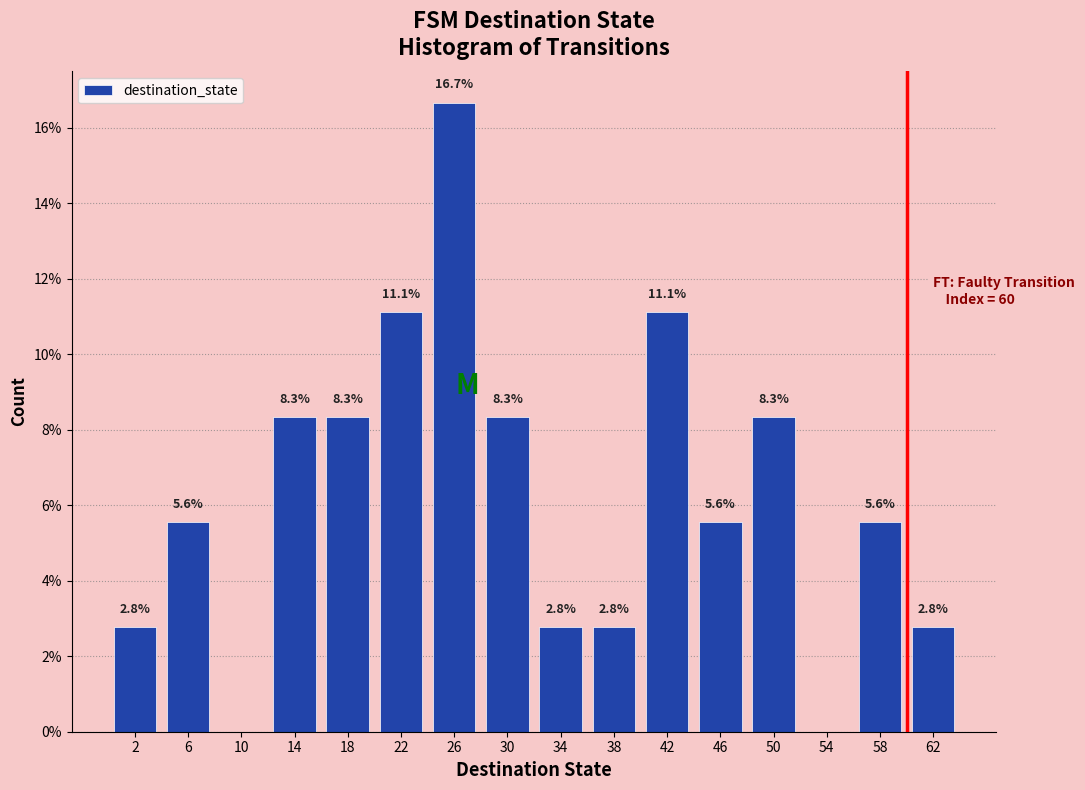

Which range on the x-axis has the tallest bar?

24 to 28